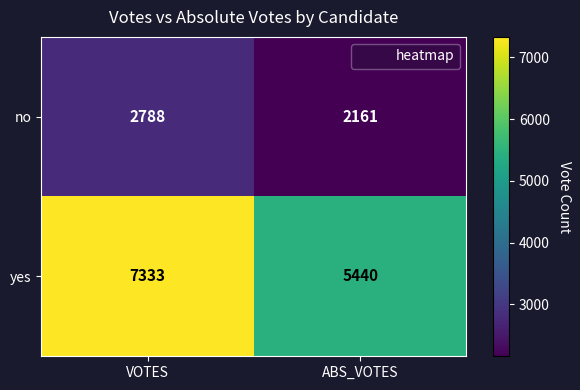

At which label is yes closest to 6386?

ABS_VOTES